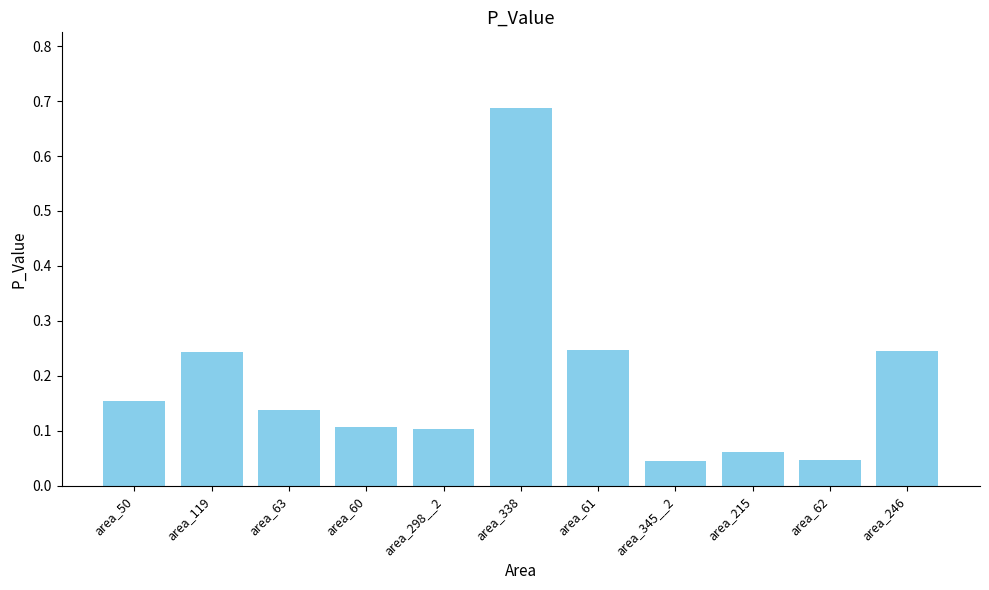

At which category does the chart reach its peak across all series?

area_338